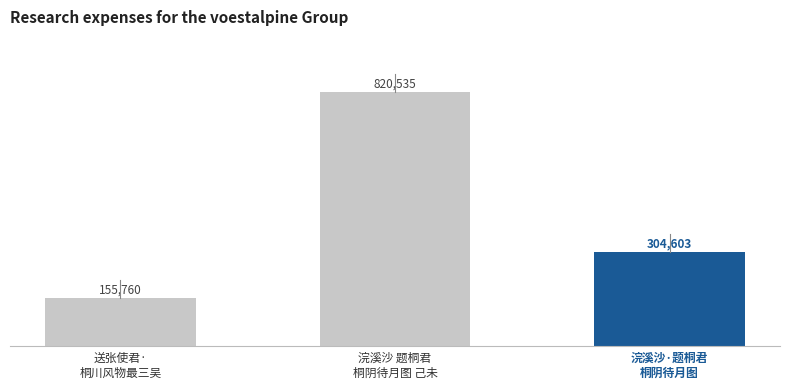

Are the bars horizontal?

No